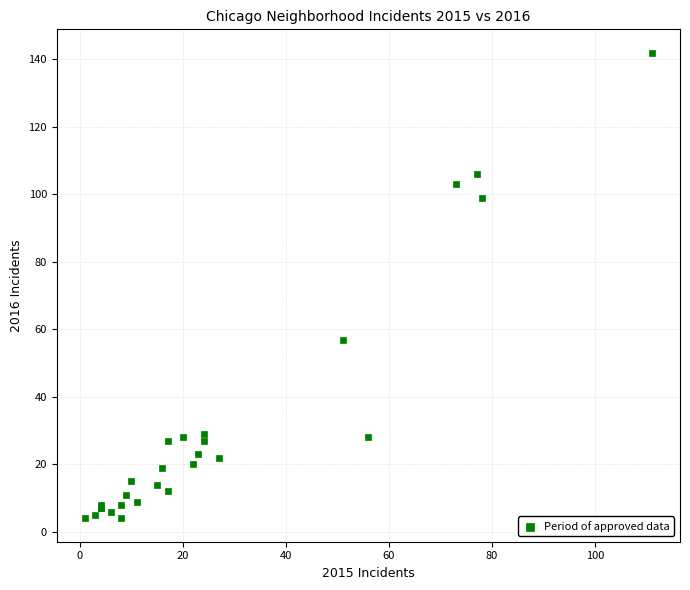

What Y value in the scatter plot is closest to 73?

57